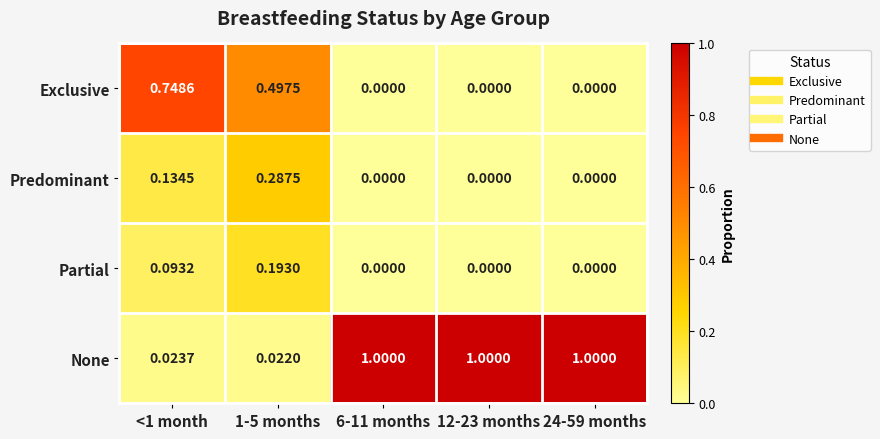

Count the number of categories in the chart.

5